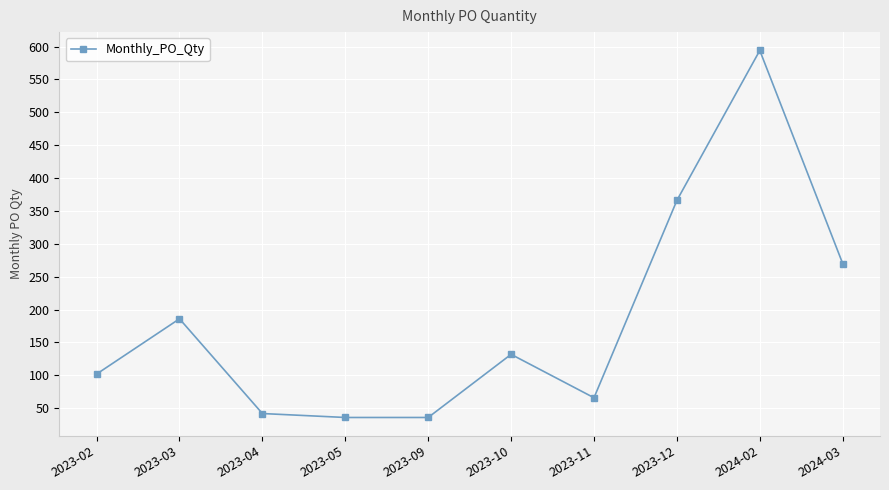

What is the difference between the maximum and minimum values?

558